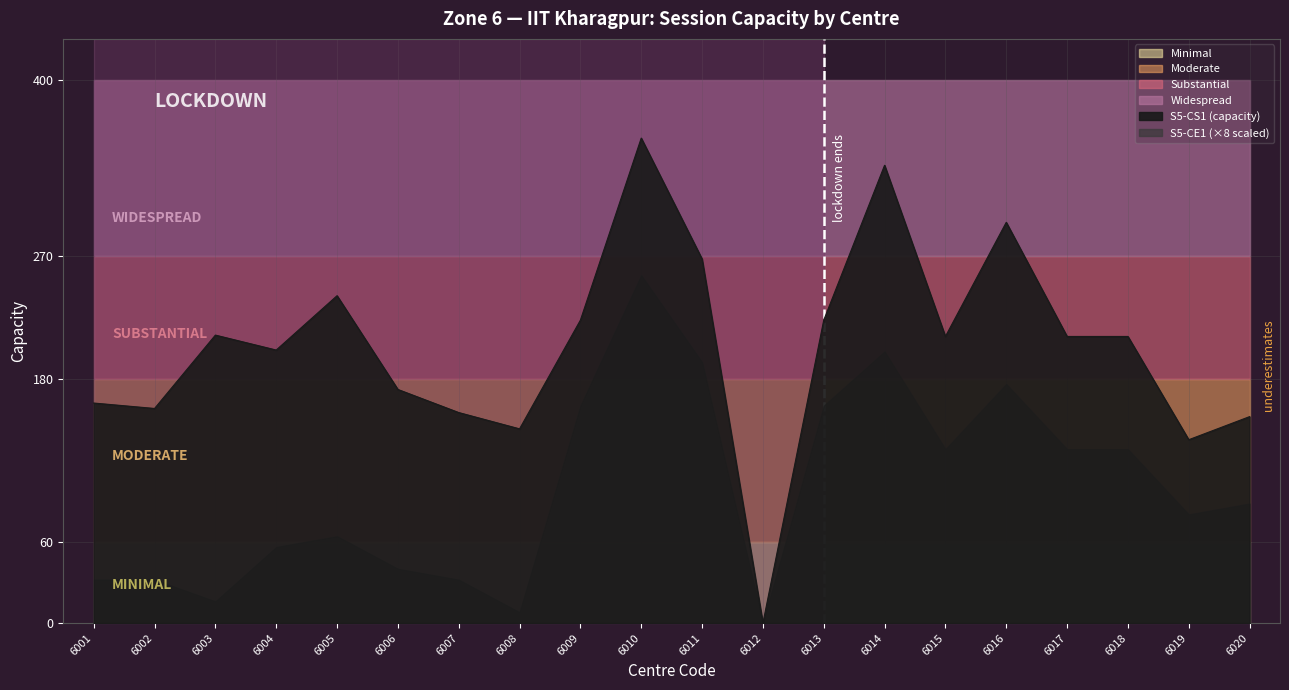

In S5-CE1, how many points are lower than both neighbors (excluding endpoints)?

5